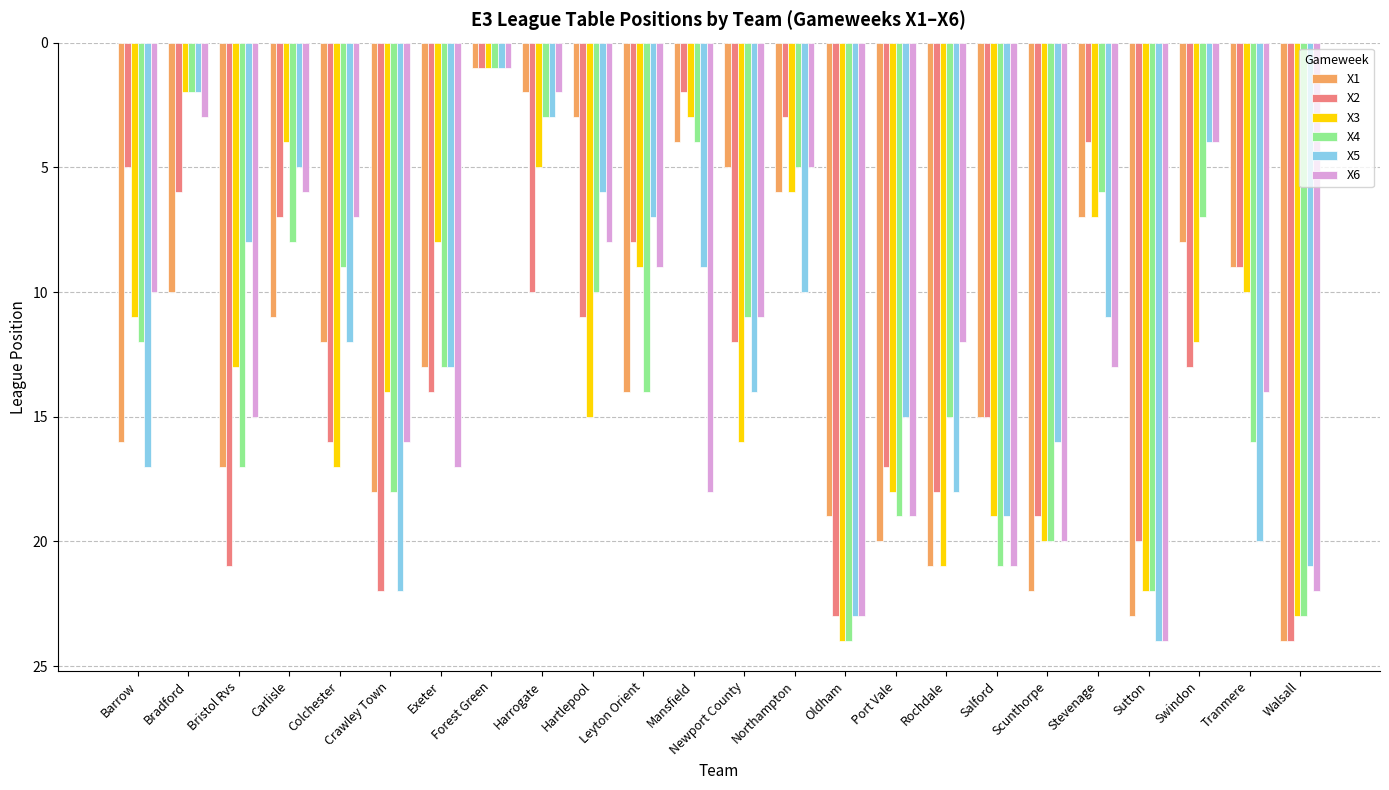

What position from the left is Tranmere?

23